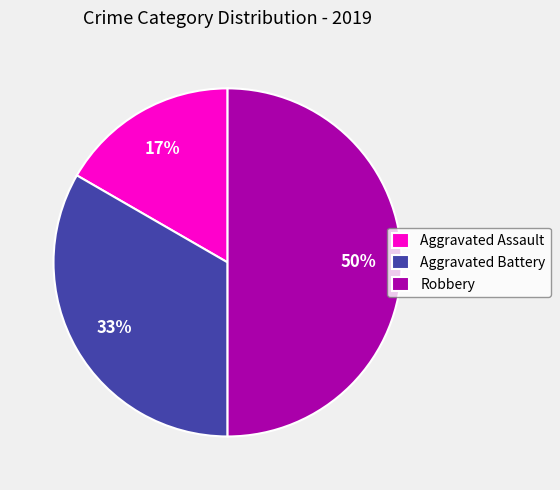

To the nearest percent, what portion does Robbery represent?

50%